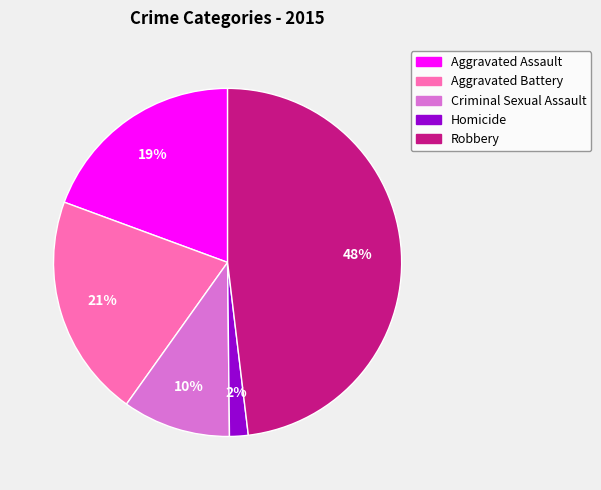

Between Aggravated Assault and Aggravated Battery, which is larger?

Aggravated Battery